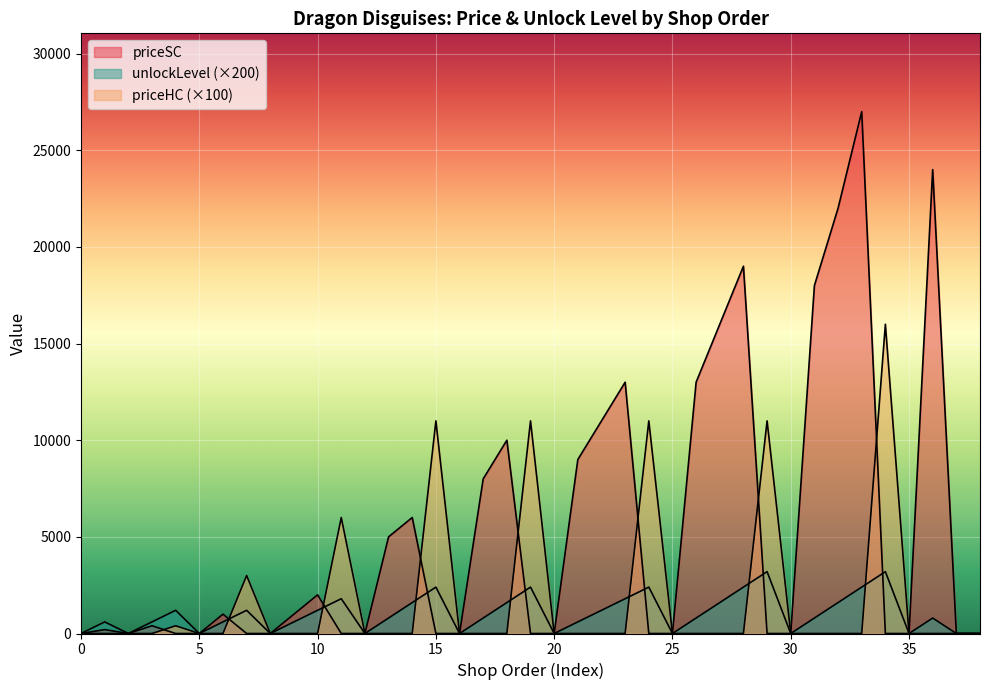

How many data points in unlockLevel are above 800?

17